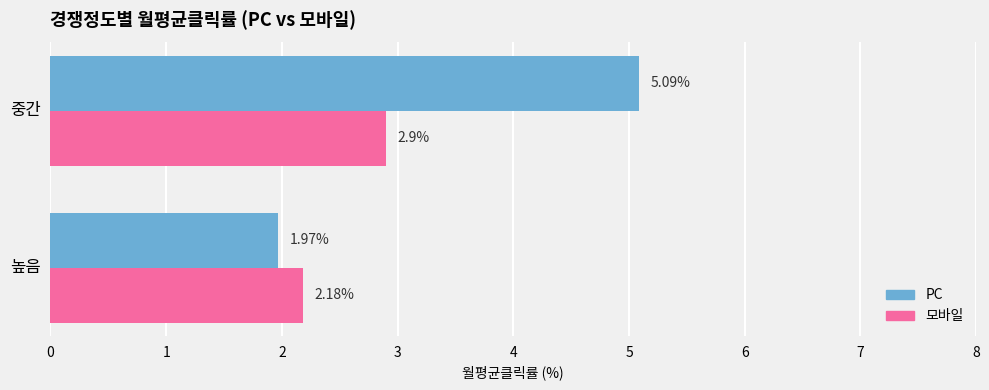

How many categories are shown in the chart?

2